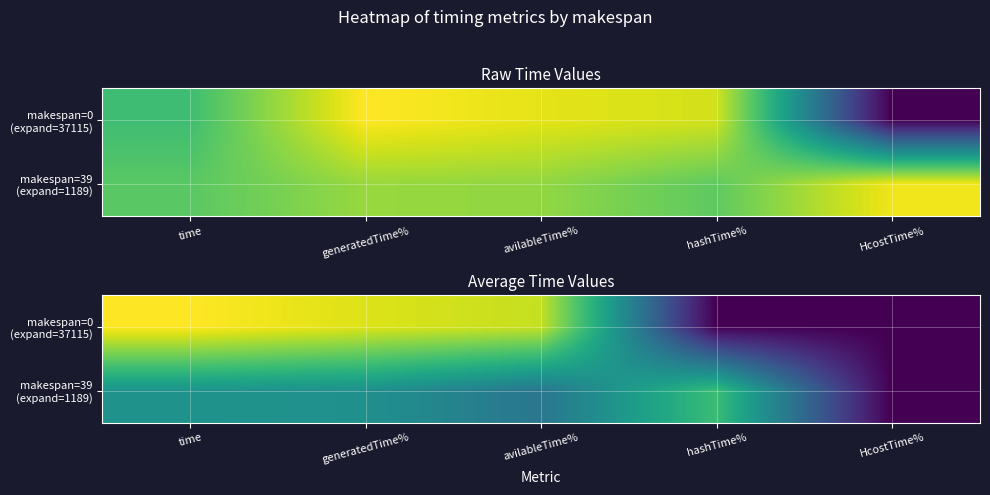

At how many categories does at least one series exceed 0?

1